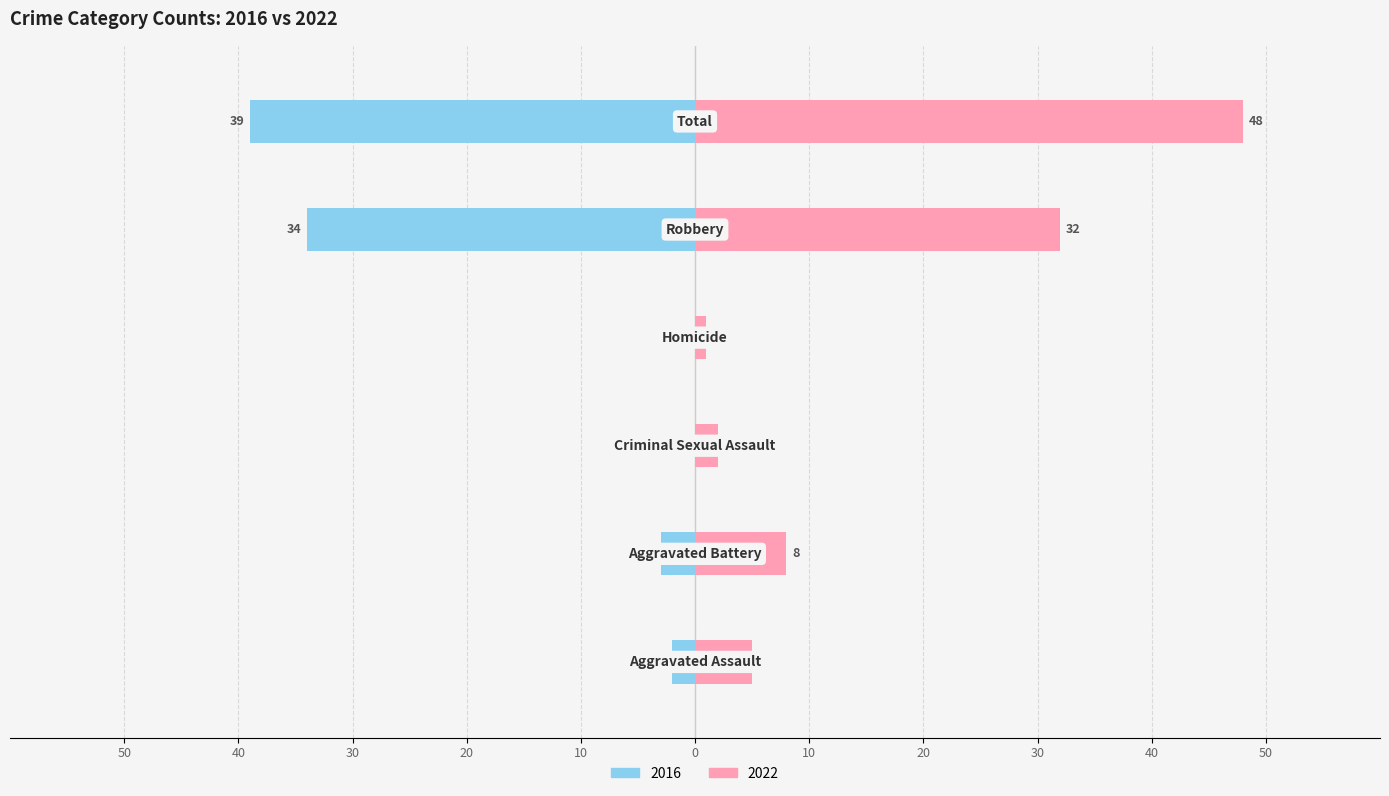

At Total, list the series in order from smallest to largest.

2016, 2022